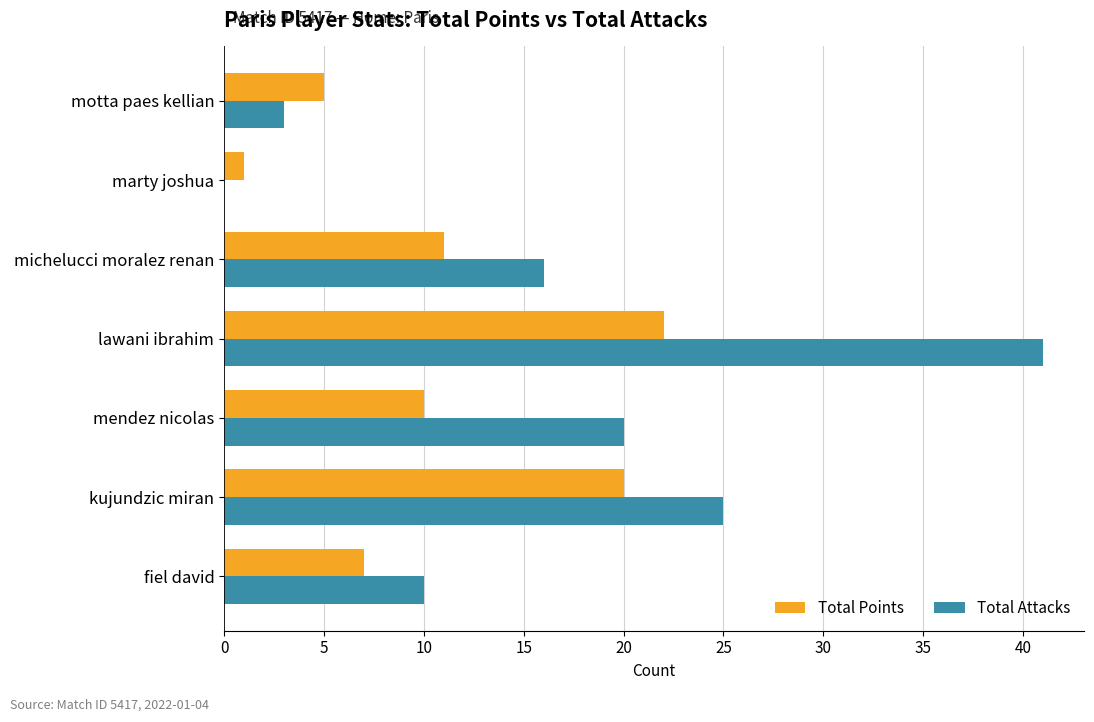

What is the greatest value displayed?

41